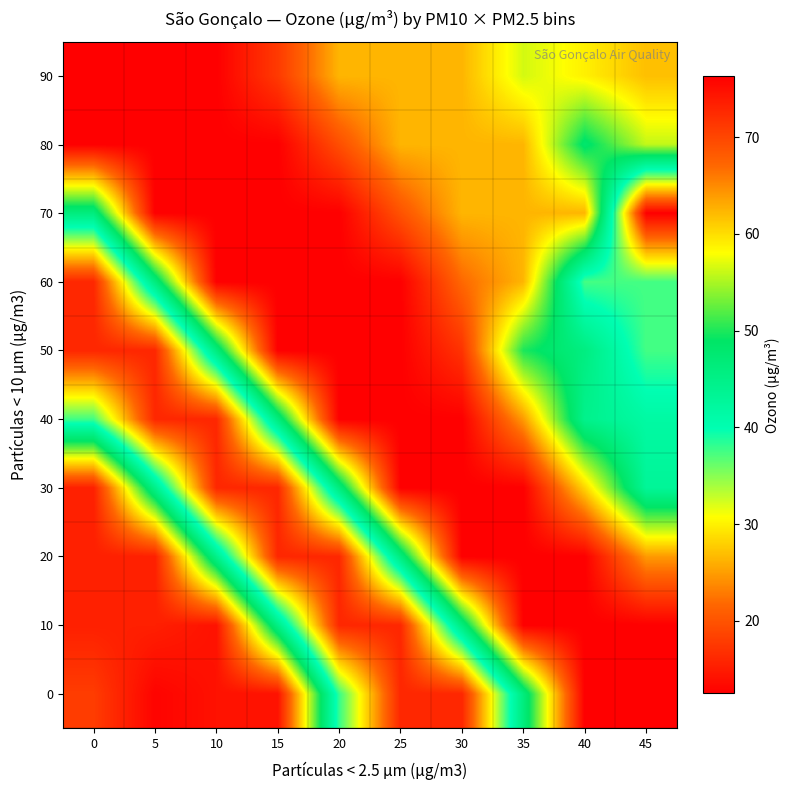

Reading left to right, transcribe all the data shown in this chart.

0: 0=70.8	5=75.9	10=74.7	15=74.7	20=38.0	25=16.0	30=16.0	35=46.1	40=76.3	45=76.3
10: 0=73.4	5=73.4	10=74.7	15=45.2	20=16.0	25=16.0	30=46.1	35=76.3	40=76.3	45=76.3
20: 0=73.4	5=73.4	10=44.7	15=16.0	20=16.0	25=46.1	30=76.3	35=76.3	40=76.3	45=64.0
30: 0=73.4	5=44.7	10=16.0	15=16.0	20=46.1	25=76.3	30=76.3	35=76.3	40=60.5	45=43.0
40: 0=37.5	5=16.0	10=16.0	15=46.1	20=76.3	25=76.3	30=76.3	35=64.0	40=44.4	45=41.6
50: 0=16.0	5=16.0	10=46.1	15=76.3	20=76.3	25=76.3	30=71.7	35=49.9	40=45.8	45=37.5
60: 0=16.0	5=46.1	10=76.3	15=76.3	20=76.3	25=76.3	30=67.0	35=62.4	40=37.5	45=37.5
70: 0=46.1	5=76.3	10=76.3	15=76.3	20=76.3	25=68.9	30=62.4	35=62.4	40=62.4	45=12.5
80: 0=76.3	5=76.3	10=76.3	15=76.3	20=69.3	25=62.4	30=62.4	35=62.4	40=48.2	45=55.9
90: 0=76.3	5=76.3	10=76.3	15=71.1	20=62.4	25=62.4	30=62.4	35=56.5	40=58.9	45=61.8